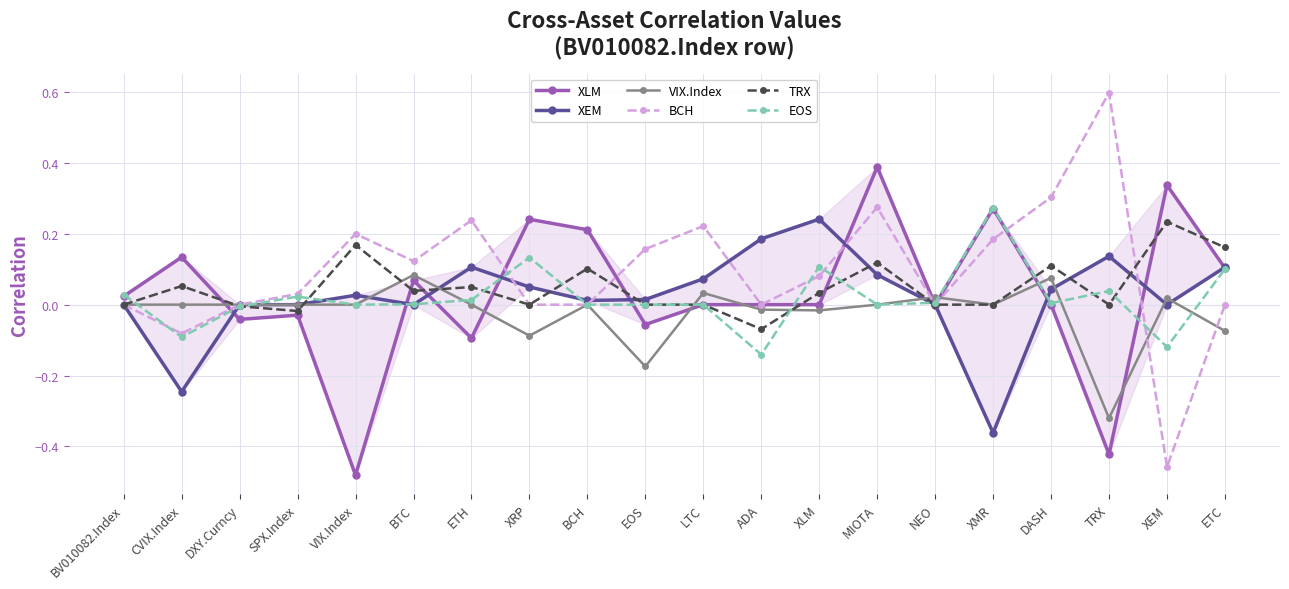

What is the spread (max minus min) of values at BTC?

0.1